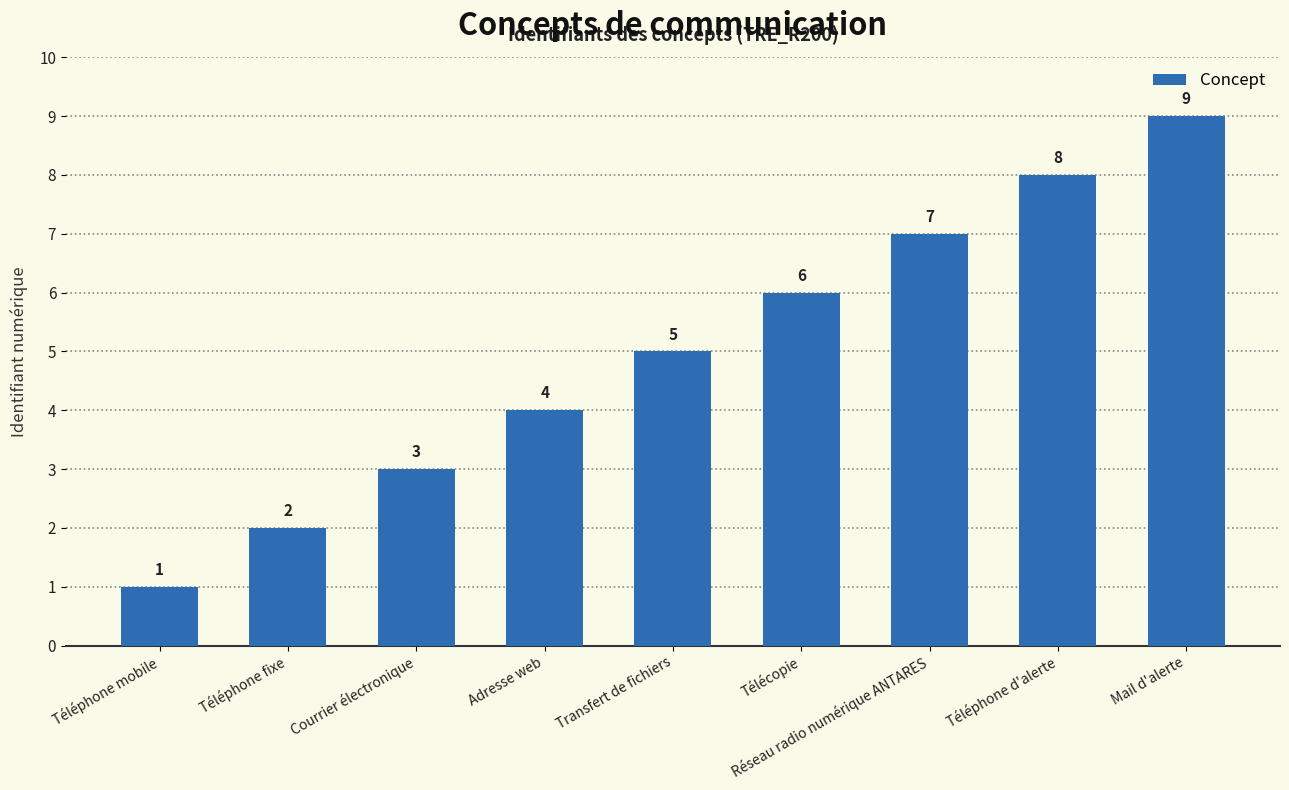

Between Transfert de fichiers and Téléphone d'alerte, which is larger?

Téléphone d'alerte